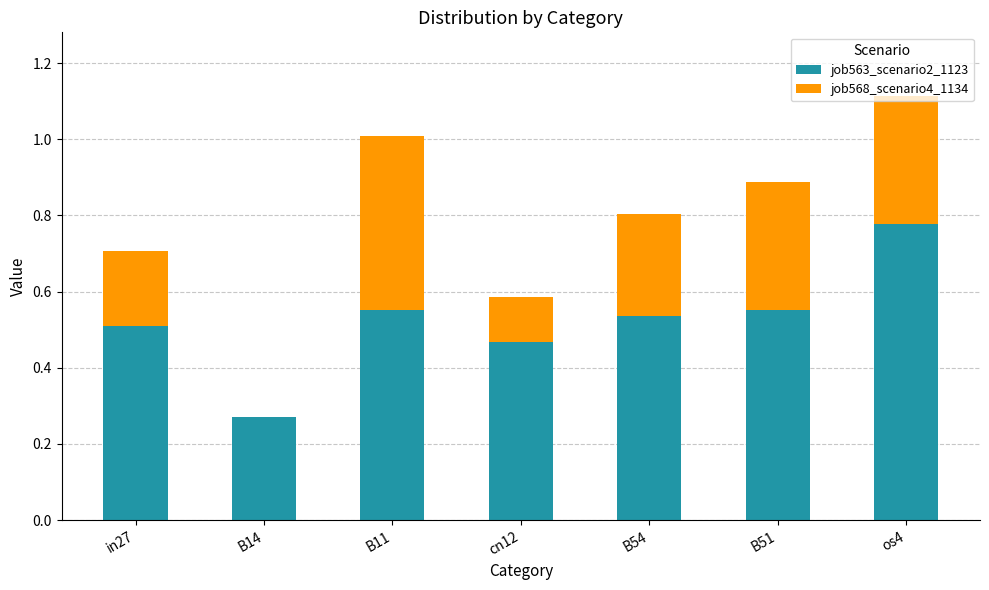

What is the total value across all series at B11?

1.0